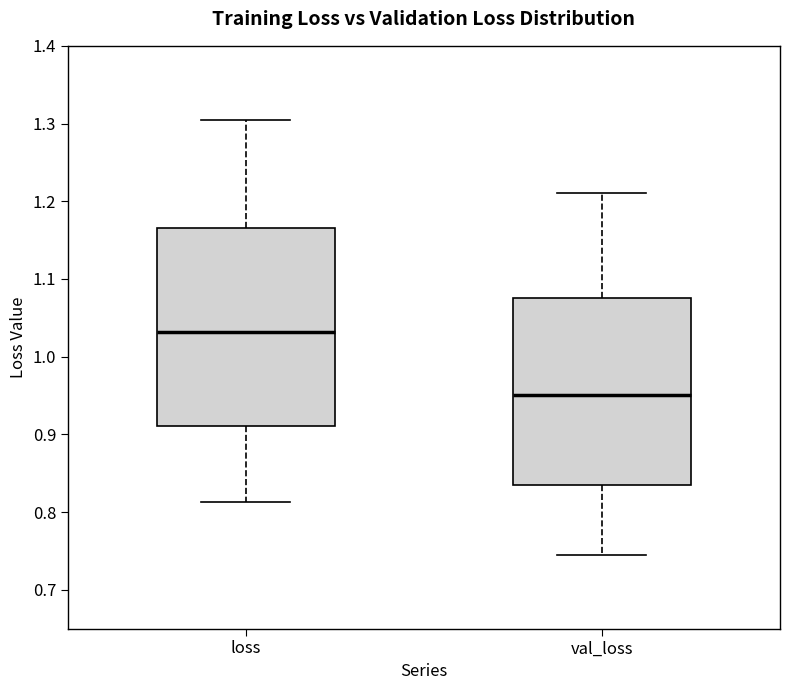

Reading left to right, read every box against the y-axis: the position of its median line, the range the box covers, and the ends of its whiskers. The values are not printed on the chart, so give them approximately, as read against the axis.

loss: median 1.03, box 0.91 to 1.17, whiskers 0.81 to 1.30
val_loss: median 0.95, box 0.84 to 1.08, whiskers 0.75 to 1.21